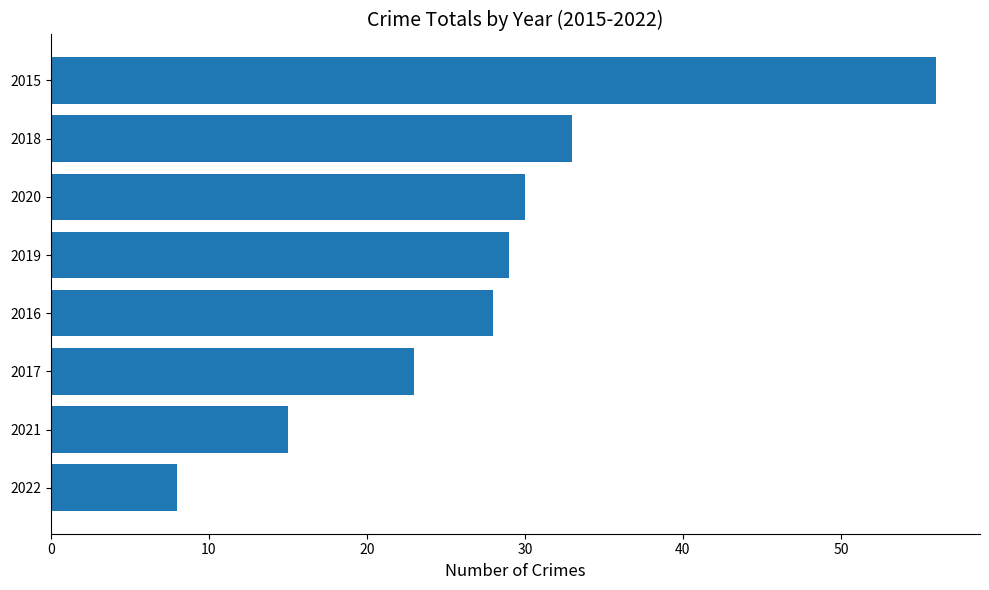

What is the approximate value at 2018, to the nearest 10?

30